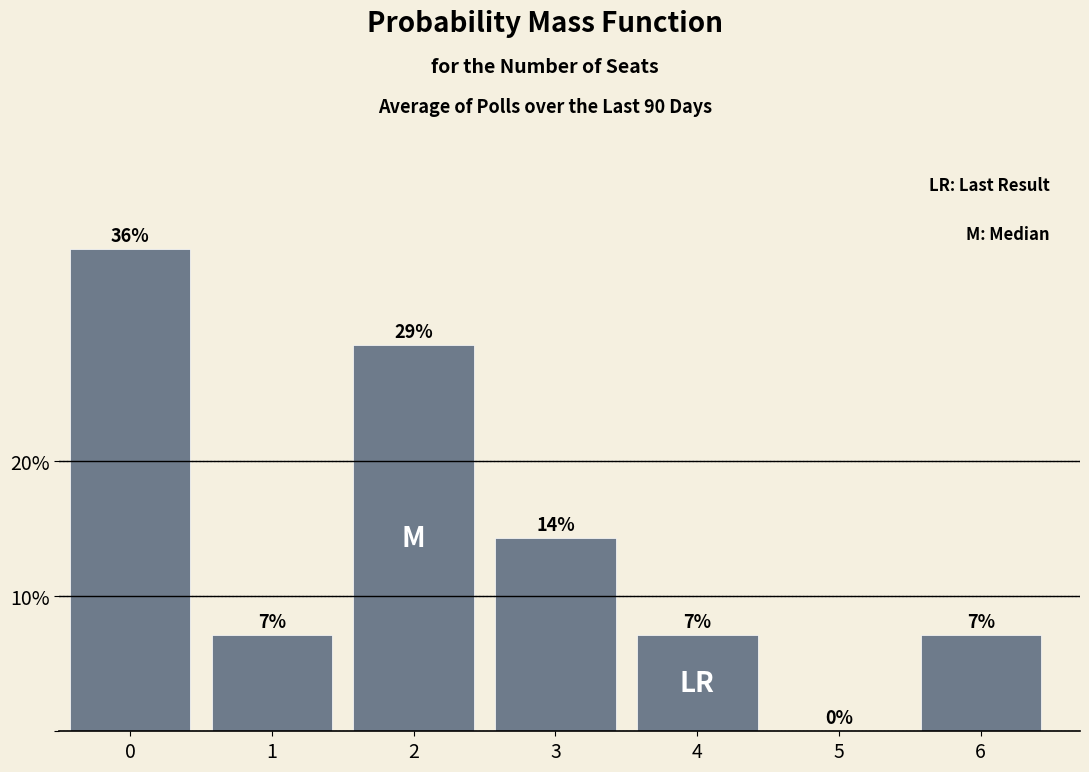

Are the bars horizontal?

No